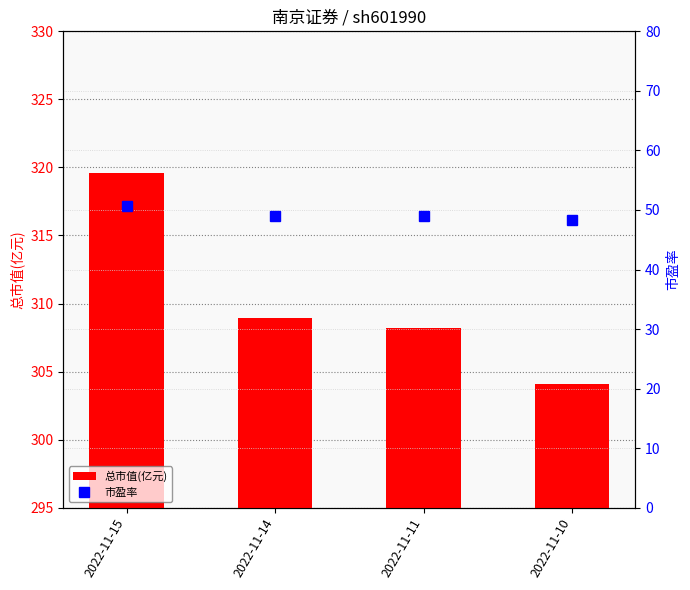

What is the difference between the maximum and minimum values in the 总市值(亿元) series?

15.5